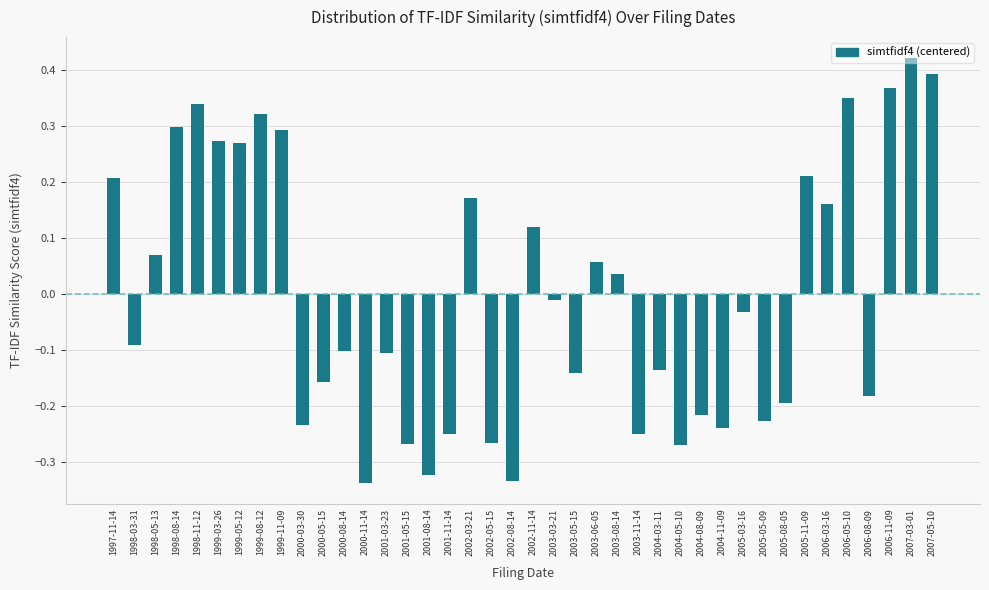

The chart shows a value of -0.1 at 2001-03-23. True or false?

True